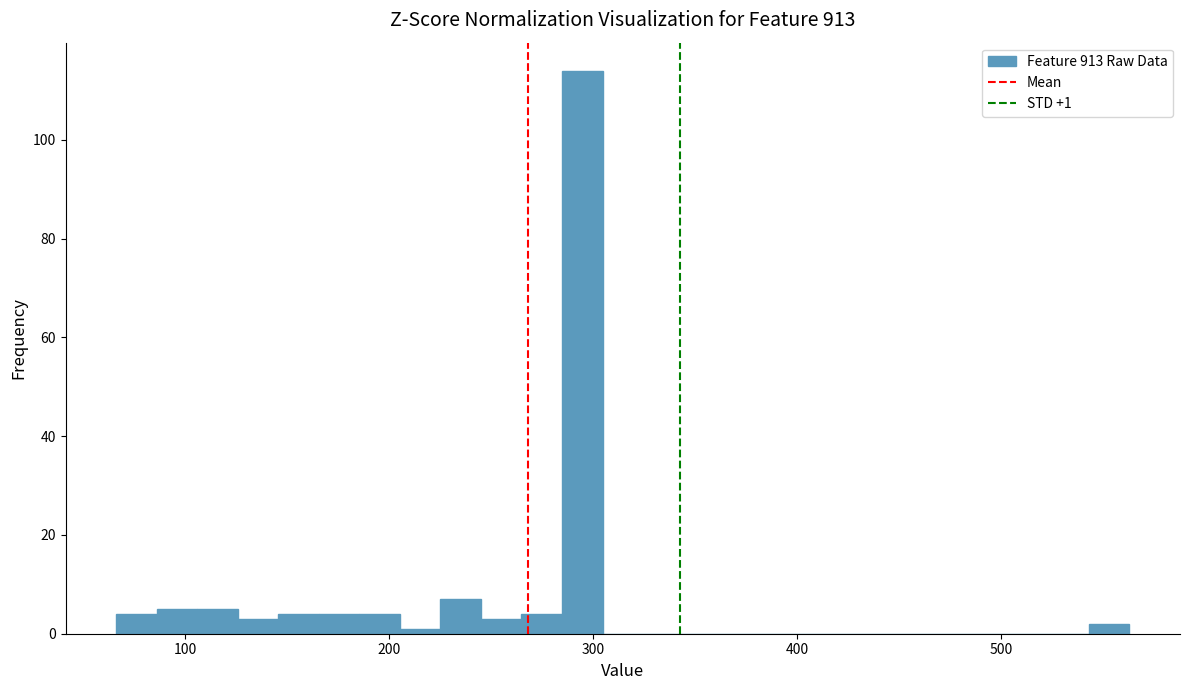

Read against the x-axis, roughly where is the centre of the tallest bar?

290